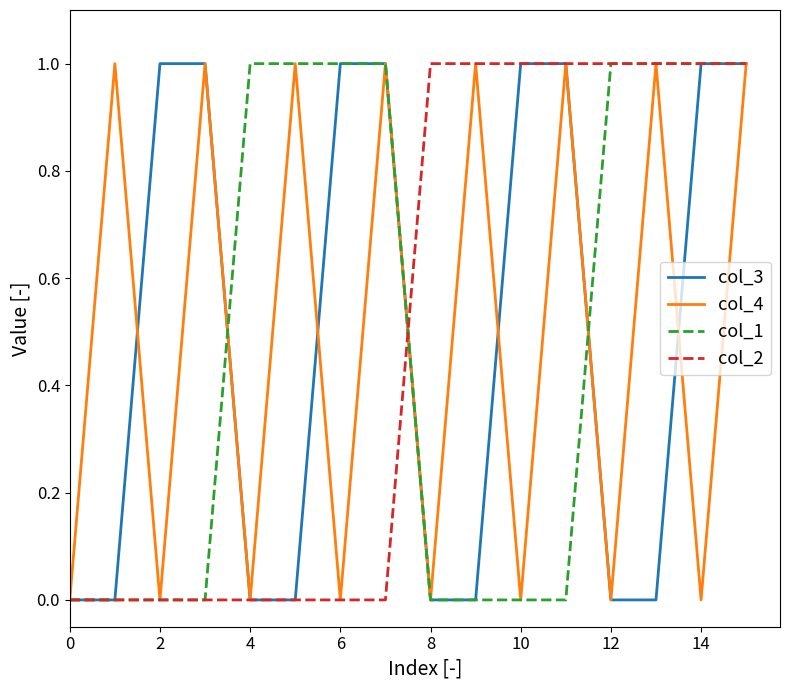

True or false: col_2 and col_3 cross at least once.

True